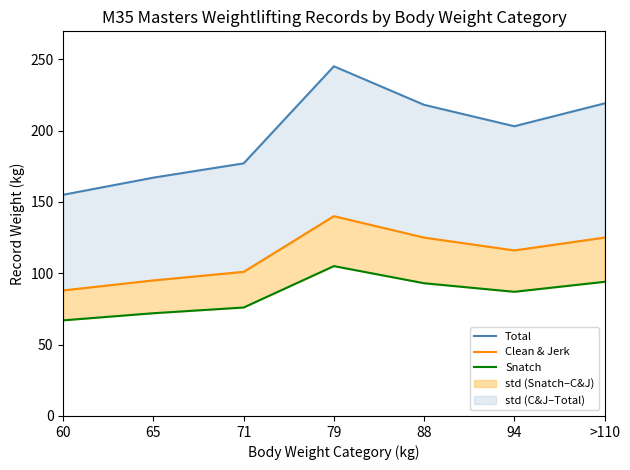

True or false: Total and Clean & Jerk cross at least once.

False